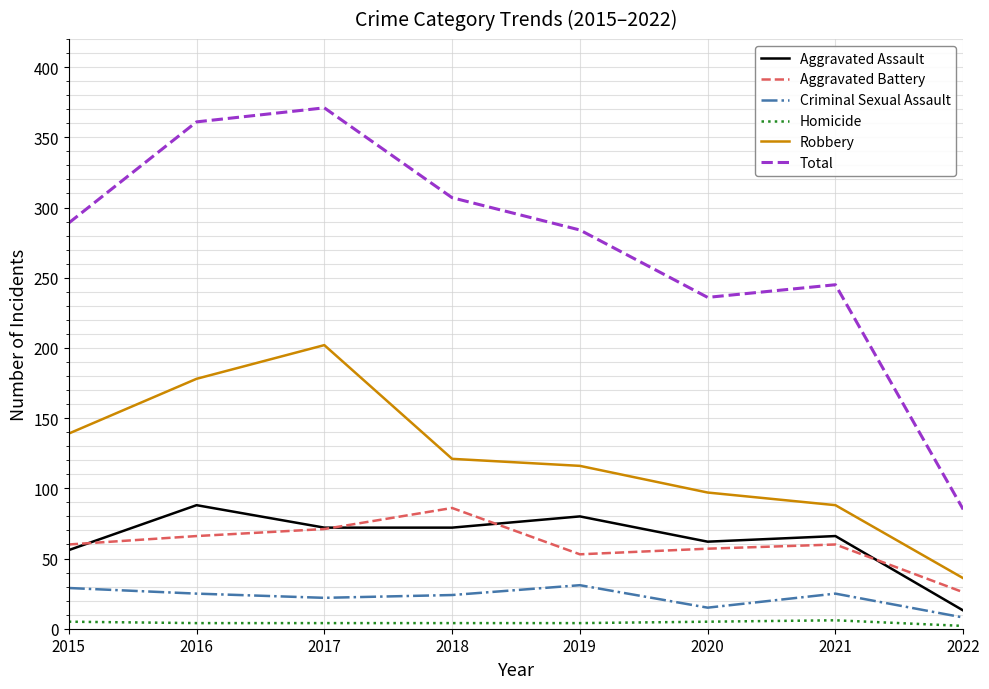

What are all the series names shown in the legend?

Aggravated Assault, Aggravated Battery, Criminal Sexual Assault, Homicide, Robbery, Total